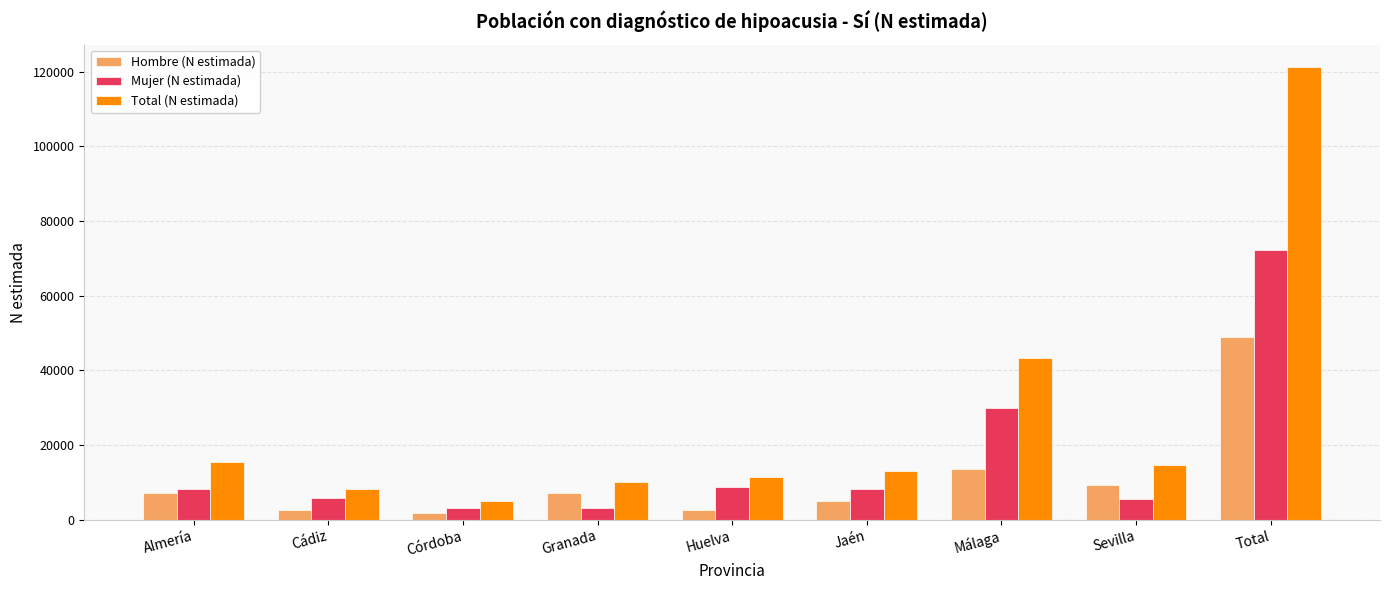

What is the label of the 1st bar from the left?

Almería